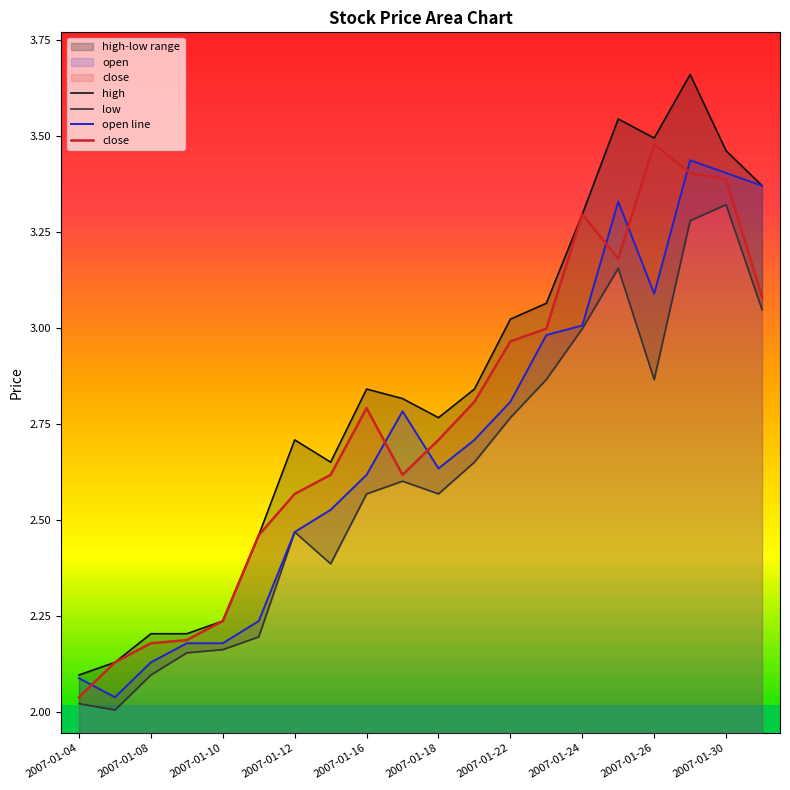

Does the chart display data point markers on the line(s)?

No